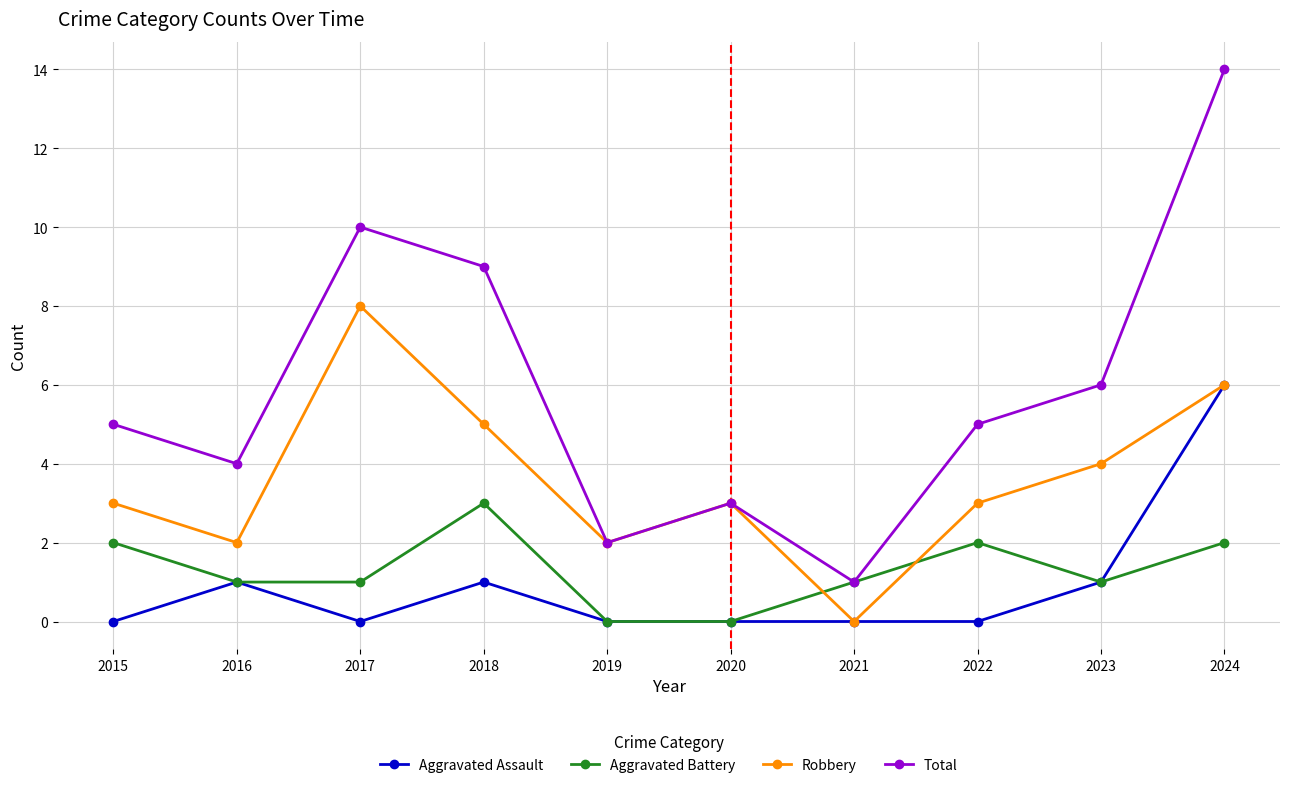

At which category is the sum across all series the highest?

2024